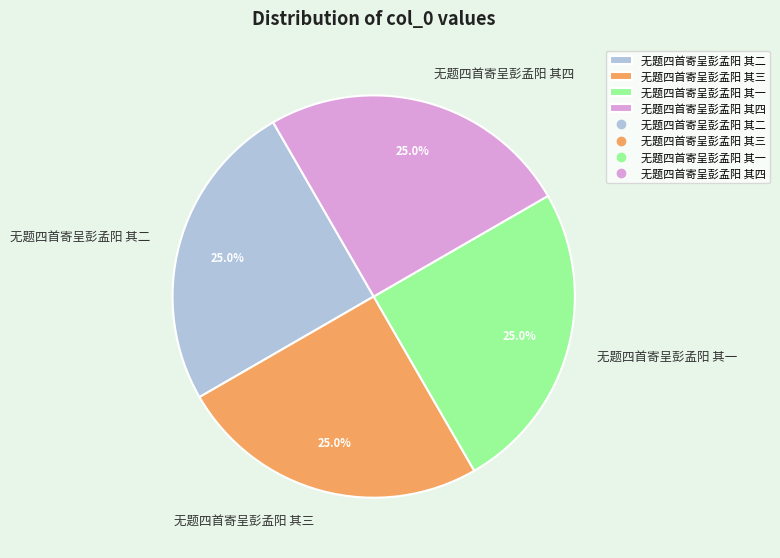

Is there any slice that represents more than half of the pie?

No